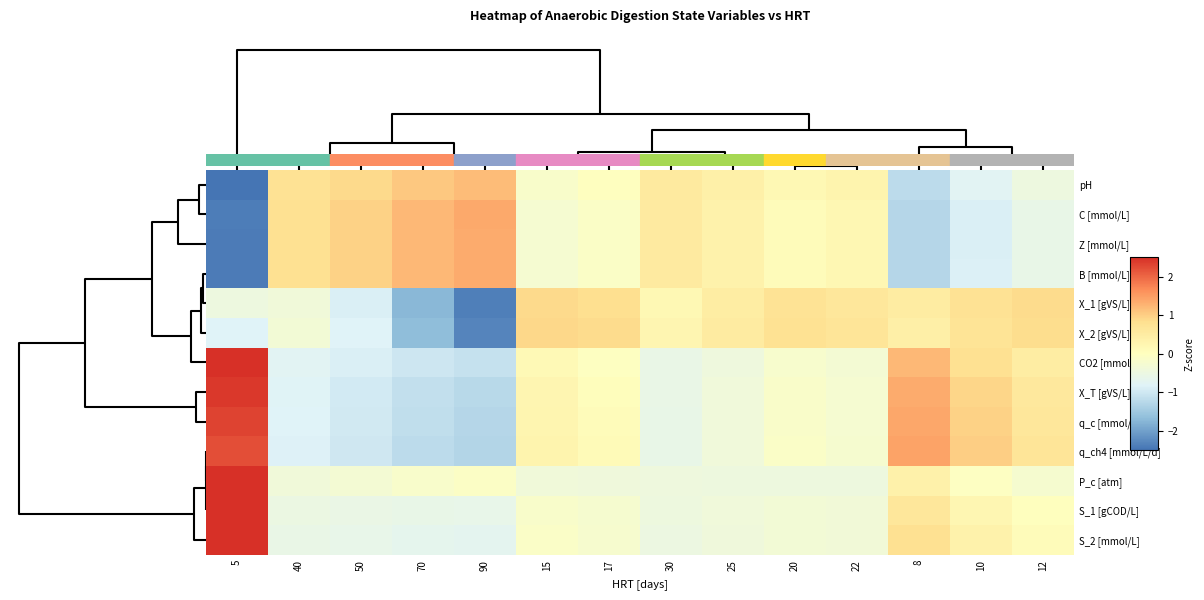

Reading left to right, extract all data points from this chart.

pH: 5=-2.7	40=0.8	50=0.9	70=1.1	90=1.2	15=-0.2	17=-0.0	30=0.5	25=0.4	20=0.2	22=0.3	8=-1.2	10=-0.8	12=-0.5
C [mmol/L]: 5=-2.4	40=0.8	50=1.0	70=1.2	90=1.4	15=-0.3	17=-0.1	30=0.5	25=0.3	20=0.1	22=0.2	8=-1.3	10=-0.9	12=-0.6
Z [mmol/L]: 5=-2.4	40=0.8	50=1.0	70=1.2	90=1.4	15=-0.3	17=-0.1	30=0.5	25=0.3	20=0.1	22=0.2	8=-1.3	10=-0.9	12=-0.6
B [mmol/L]: 5=-2.4	40=0.8	50=1.0	70=1.2	90=1.4	15=-0.3	17=-0.1	30=0.5	25=0.3	20=0.1	22=0.2	8=-1.3	10=-0.9	12=-0.6
X_1 [gVS/L]: 5=-0.5	40=-0.4	50=-0.9	70=-1.7	90=-2.4	15=0.9	17=0.8	30=0.2	25=0.5	20=0.7	22=0.6	8=0.5	10=0.7	12=0.9
X_2 [gVS/L]: 5=-0.8	40=-0.3	50=-0.8	70=-1.7	90=-2.3	15=0.9	17=0.9	30=0.2	25=0.5	20=0.8	22=0.7	8=0.4	10=0.7	12=0.9
CO2 [mmol/L]: 5=2.7	40=-0.8	50=-0.9	70=-1.0	90=-1.1	15=0.1	17=-0.0	30=-0.6	25=-0.4	20=-0.2	22=-0.3	8=1.2	10=0.8	12=0.5
X_T [gVS/L]: 5=2.4	40=-0.8	50=-1.0	70=-1.1	90=-1.2	15=0.2	17=0.1	30=-0.6	25=-0.4	20=-0.2	22=-0.3	8=1.4	10=0.9	12=0.6
q_c [mmol/L/d]: 5=2.3	40=-0.8	50=-1.0	70=-1.2	90=-1.3	15=0.3	17=0.1	30=-0.6	25=-0.4	20=-0.1	22=-0.3	8=1.4	10=1.0	12=0.6
q_ch4 [mmol/L/d]: 5=2.2	40=-0.8	50=-1.0	70=-1.2	90=-1.3	15=0.3	17=0.1	30=-0.6	25=-0.4	20=-0.1	22=-0.2	8=1.4	10=1.0	12=0.7
P_c [atm]: 5=3.5	40=-0.4	50=-0.3	70=-0.2	90=-0.1	15=-0.4	17=-0.4	30=-0.4	25=-0.5	20=-0.5	22=-0.5	8=0.4	10=-0.1	12=-0.2
S_1 [gCOD/L]: 5=3.4	40=-0.5	50=-0.6	70=-0.6	90=-0.6	15=-0.2	17=-0.2	30=-0.5	25=-0.4	20=-0.3	22=-0.4	8=0.6	10=0.2	12=0.0
S_2 [mmol/L]: 5=3.3	40=-0.6	50=-0.6	70=-0.7	90=-0.7	15=-0.1	17=-0.2	30=-0.5	25=-0.4	20=-0.3	22=-0.4	8=0.8	10=0.3	12=0.1